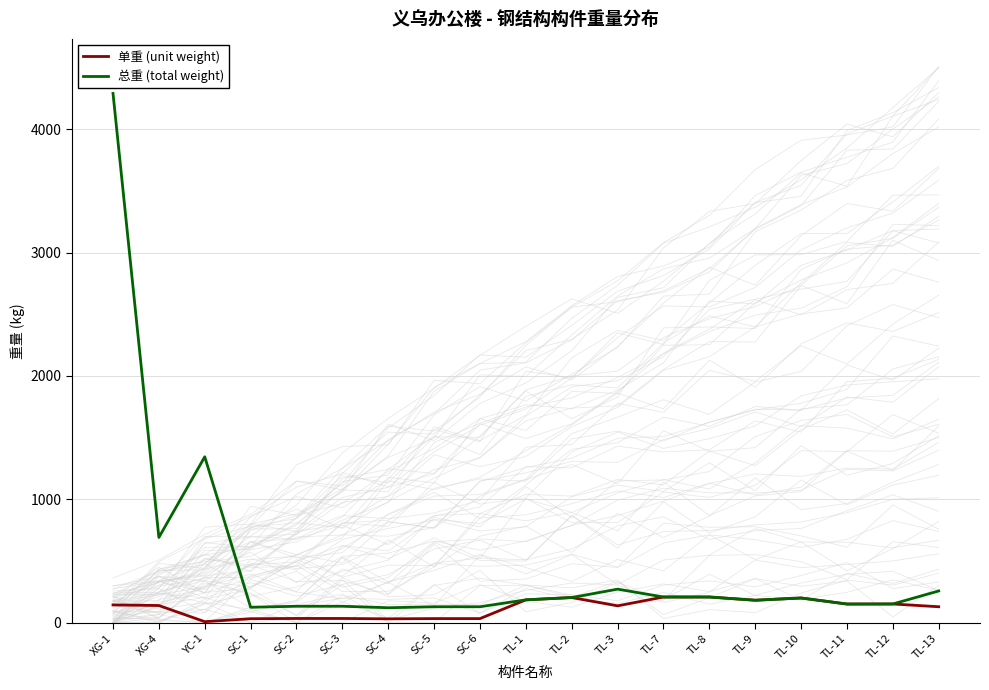

True or false: 单重 (unit weight) has a value of 30.0 at SC-4.

True